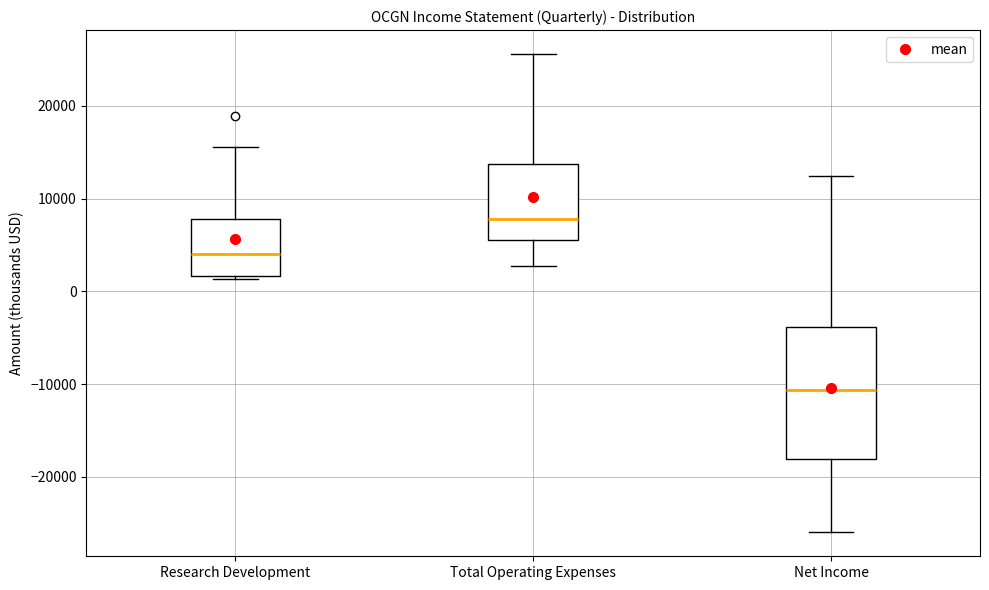

Where does the lower whisker of the box for Total Operating Expenses end on the y-axis? The values are not printed on the chart, so give them approximately, as read against the axis.

3000